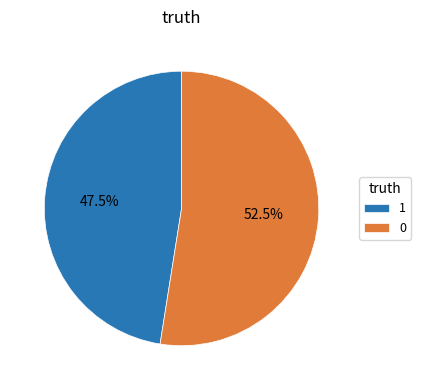

What is the total percentage of 1 and 0?

100.0%